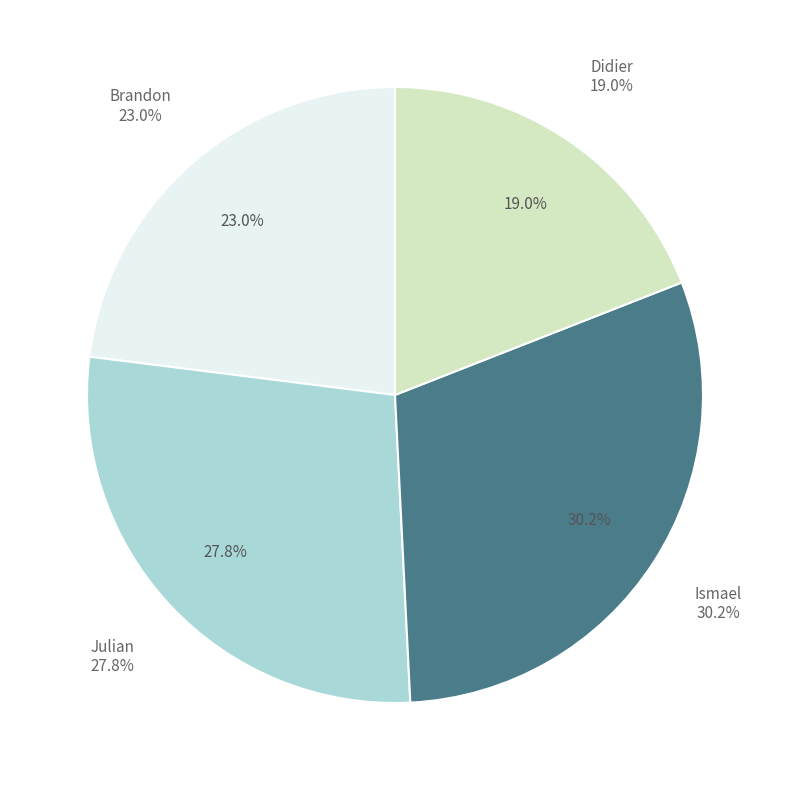

How many slices are in this pie chart?

4